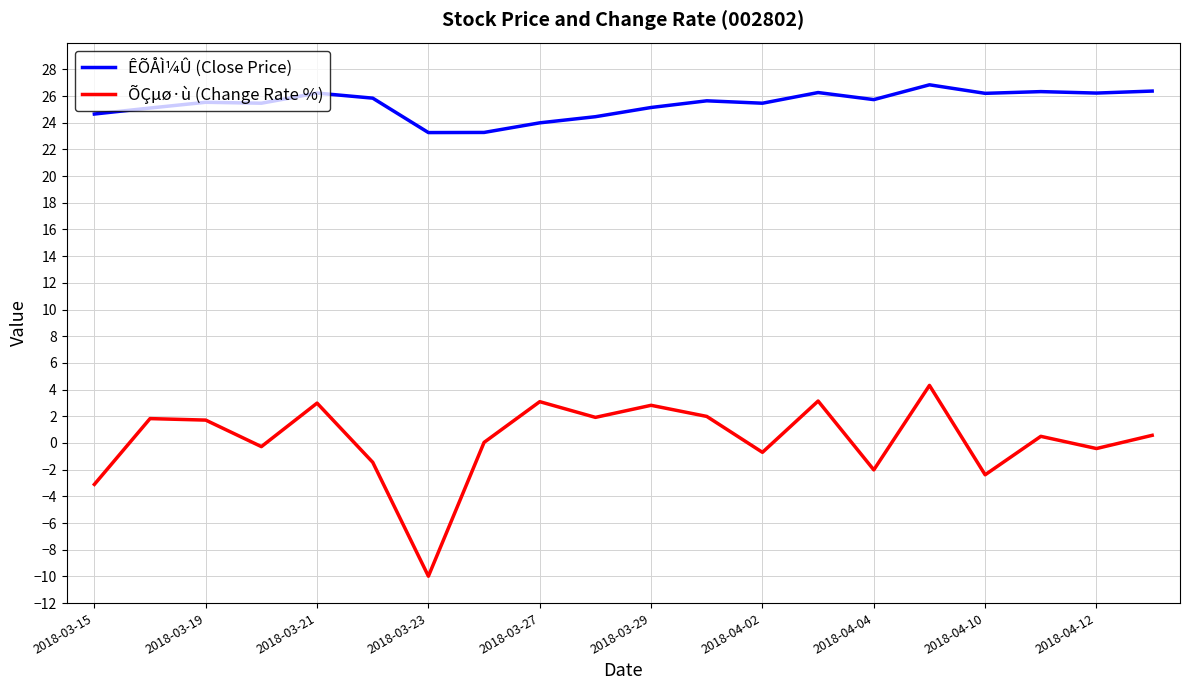

List the series in order of their overall mean, lowest first.

ÕÇµø·ù (Change Rate %), ÊÕÅÌ¼Û (Close Price)